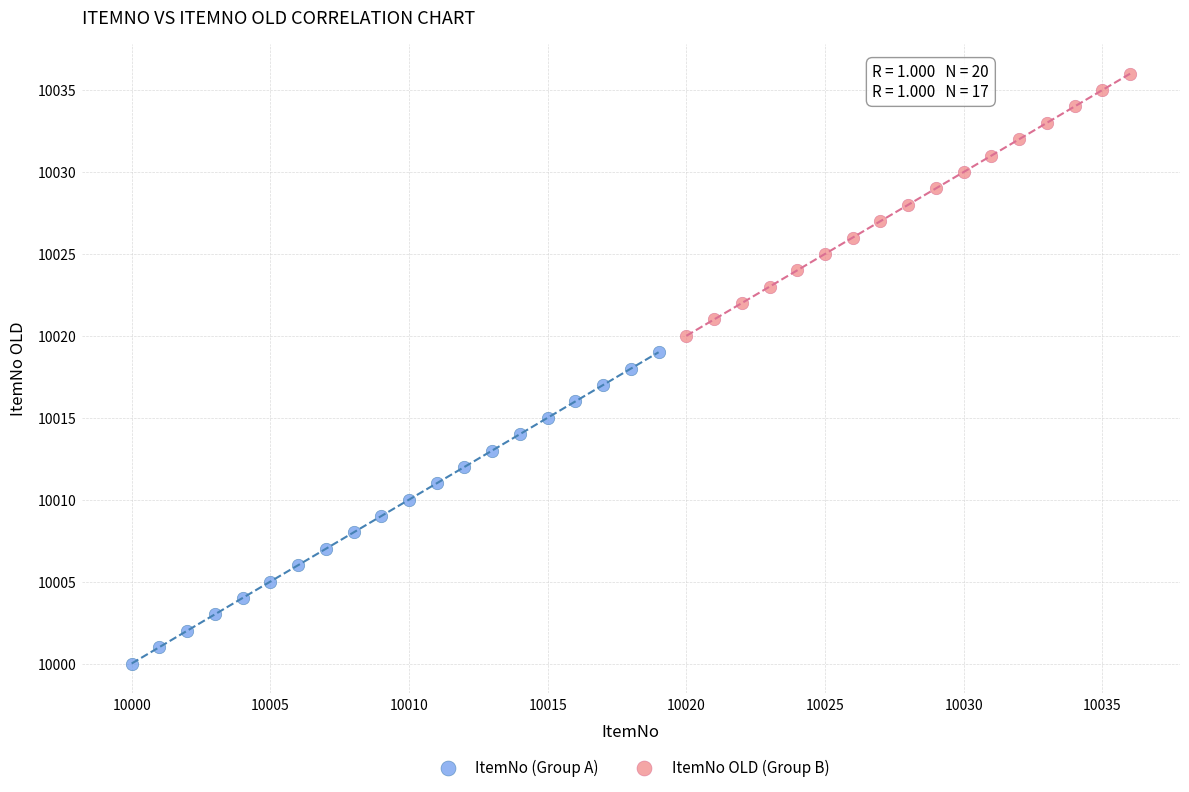

Which series has the largest Y range (max minus min)?

ItemNo (Group A)